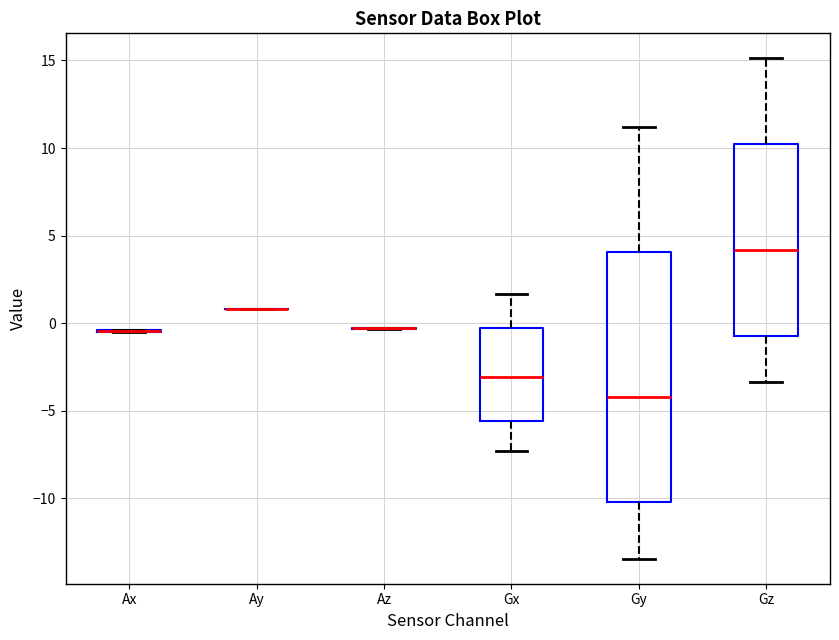

Where does the lower whisker of the box for Gz end on the y-axis? The values are not printed on the chart, so give them approximately, as read against the axis.

-3.5